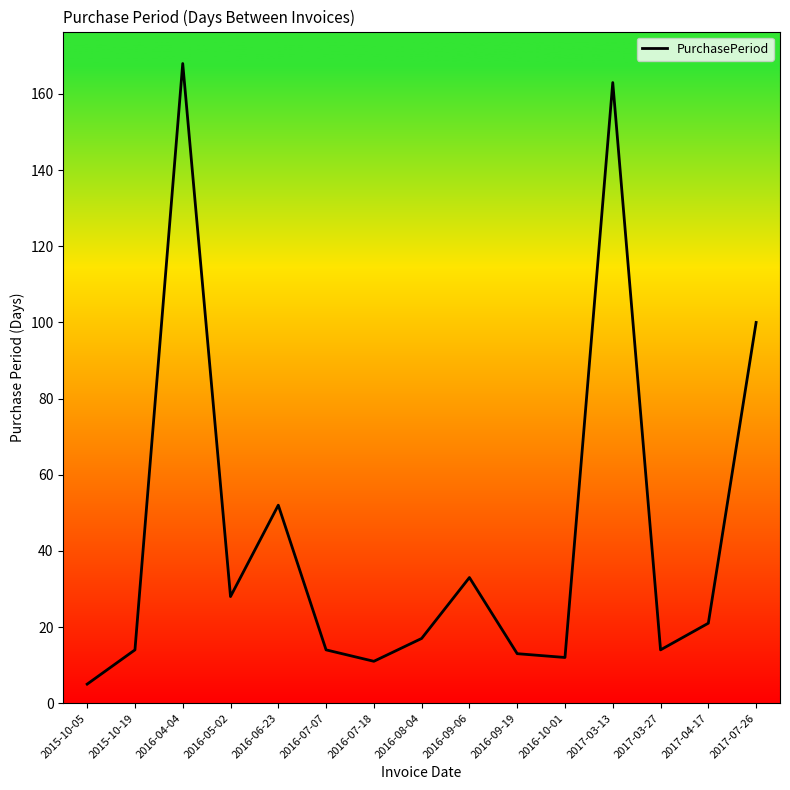

What is the difference between the maximum and minimum values?

163